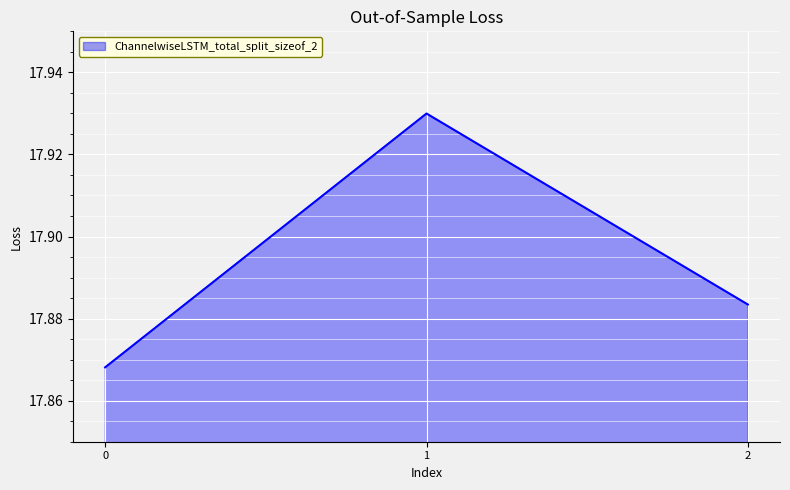

Does the chart have visible grid lines?

Yes